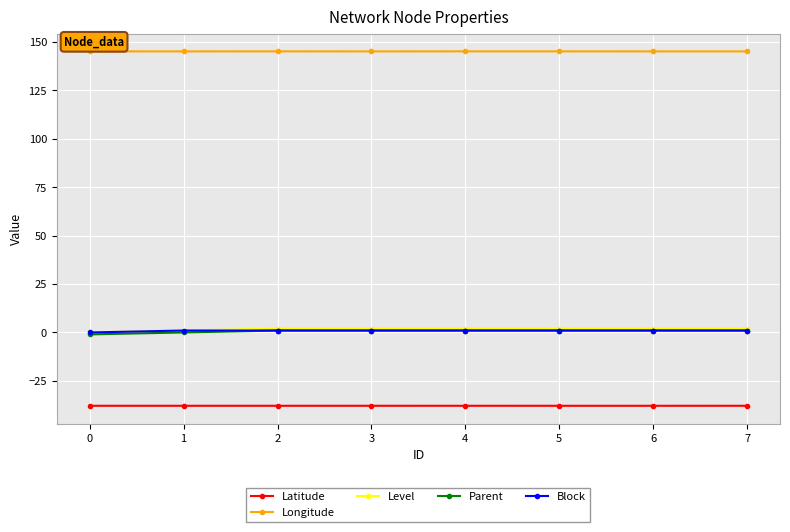

True or false: Longitude and Level intersect in this chart.

False